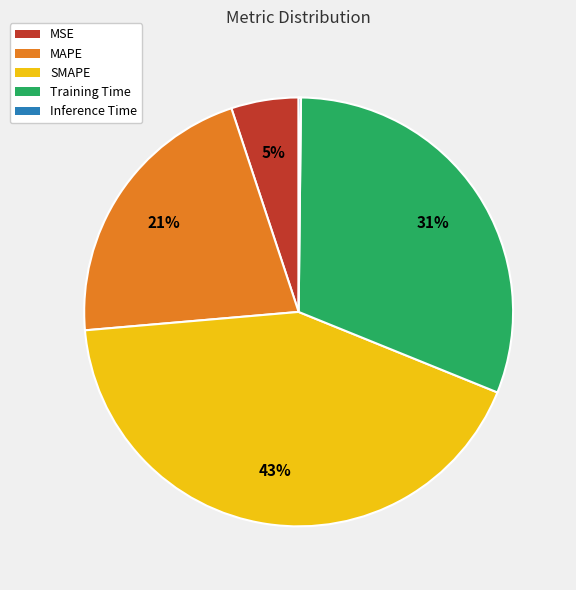

What is the largest slice in the pie chart?

SMAPE